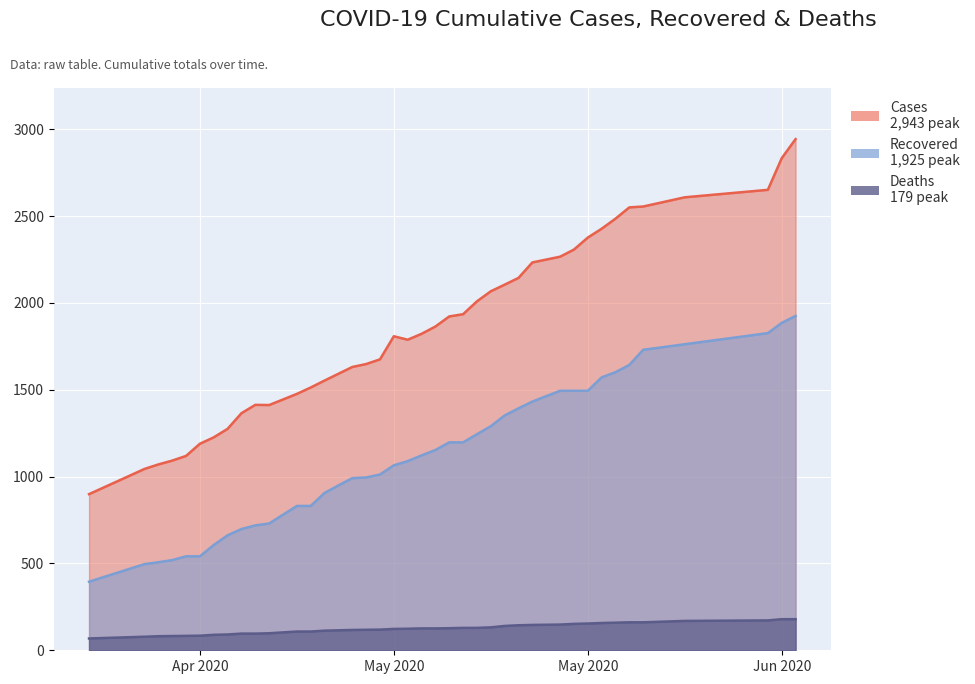

How many lines are shown in the chart?

3